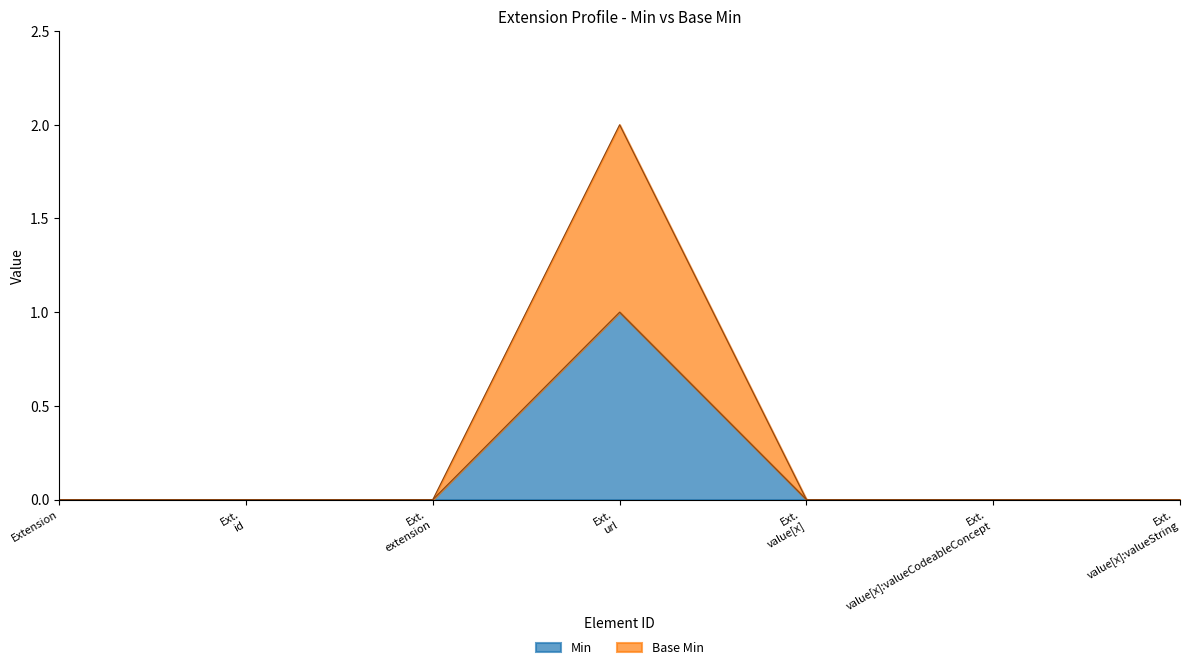

True or false: Min and Base Min cross at least once.

False